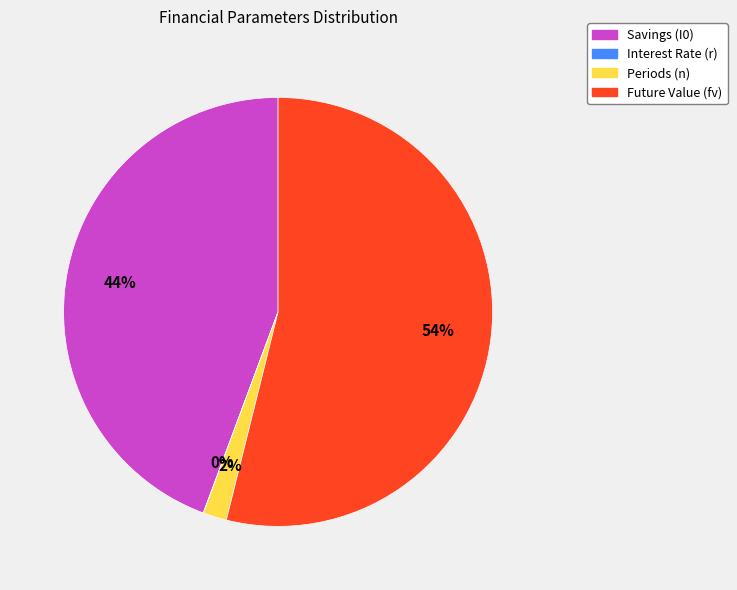

What is the largest slice in the pie chart?

Future Value (fv)